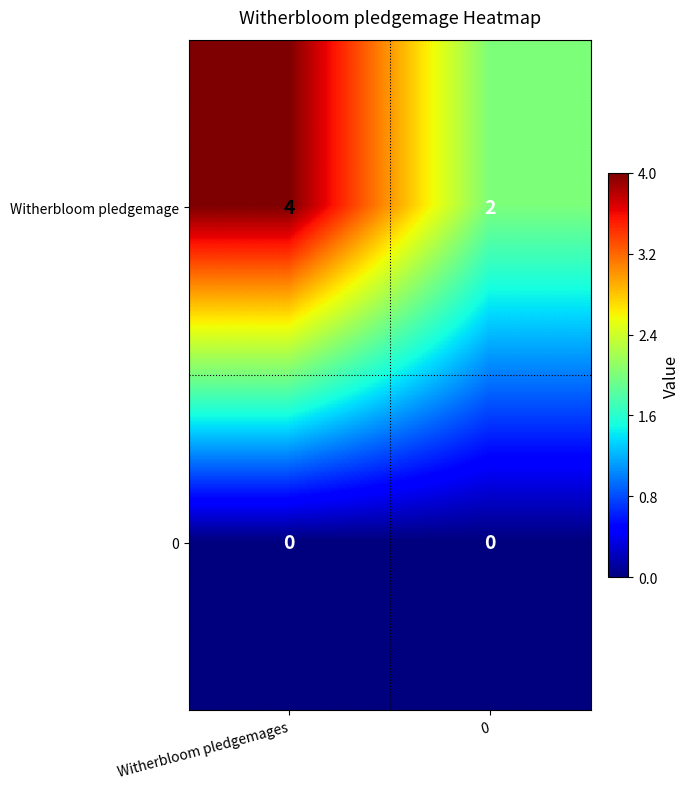

What is the maximum value for Witherbloom pledgemage?

4